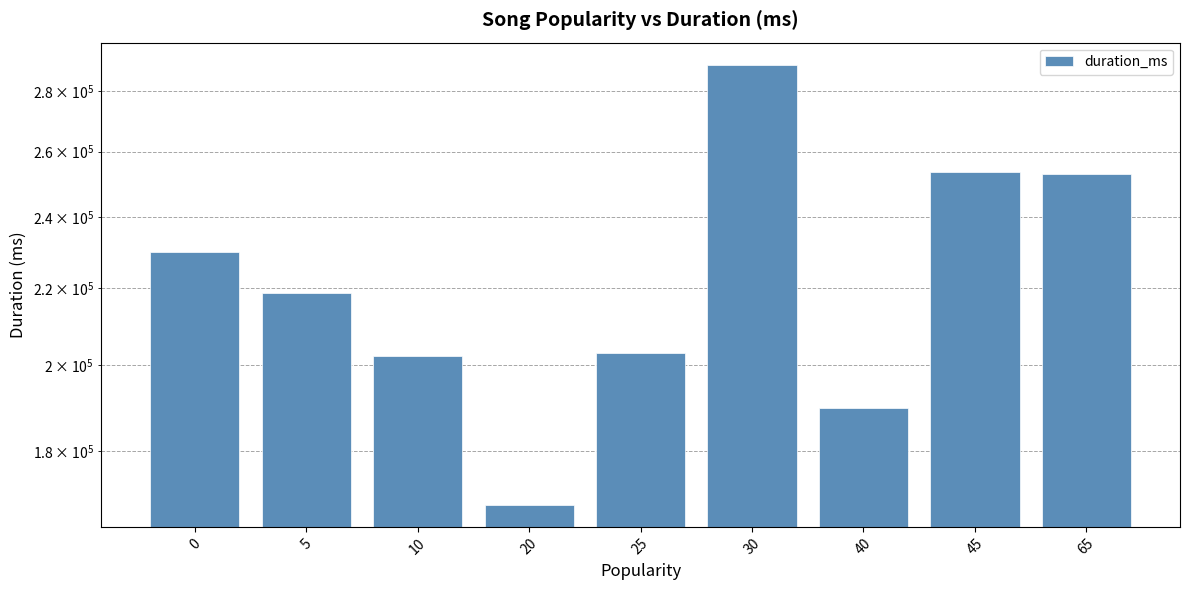

What is the approximate value at 0?

229743.6